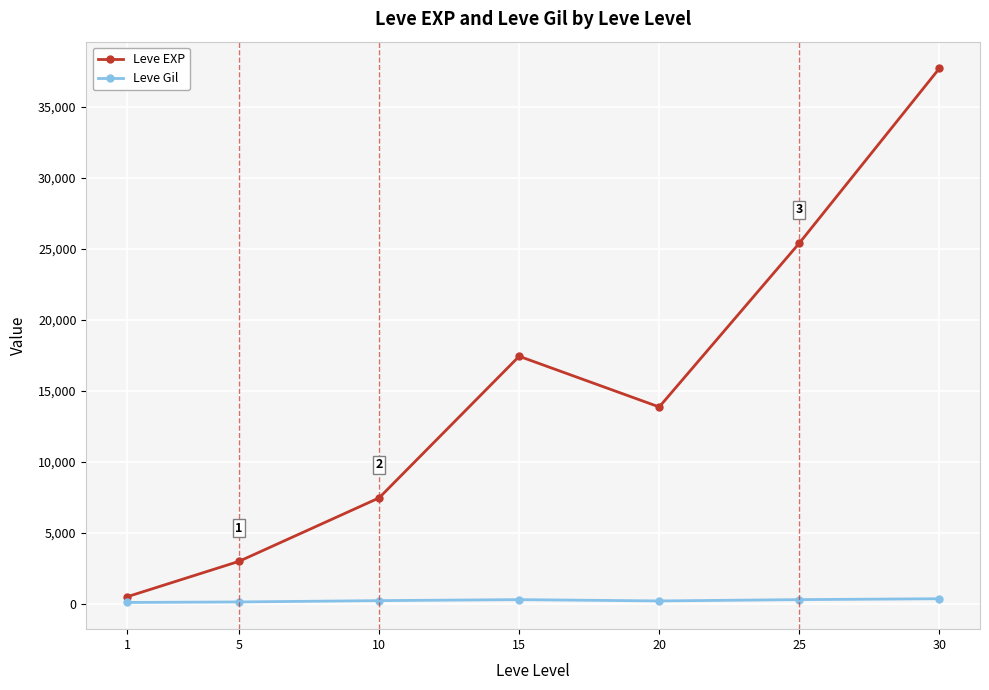

How many data points in Leve EXP are less than 13876?

3